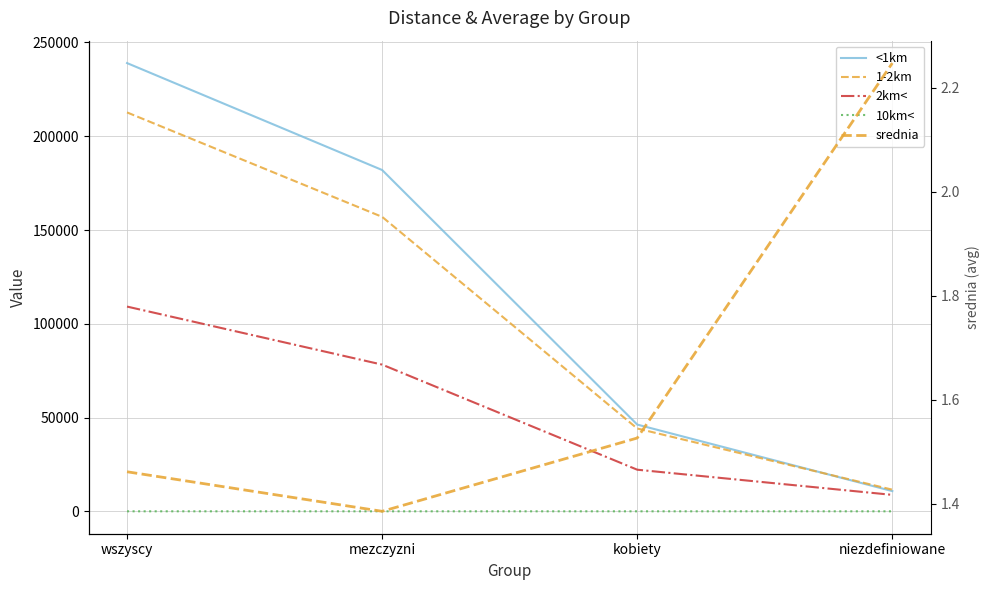

What is the maximum value for 2km<?

109170.0